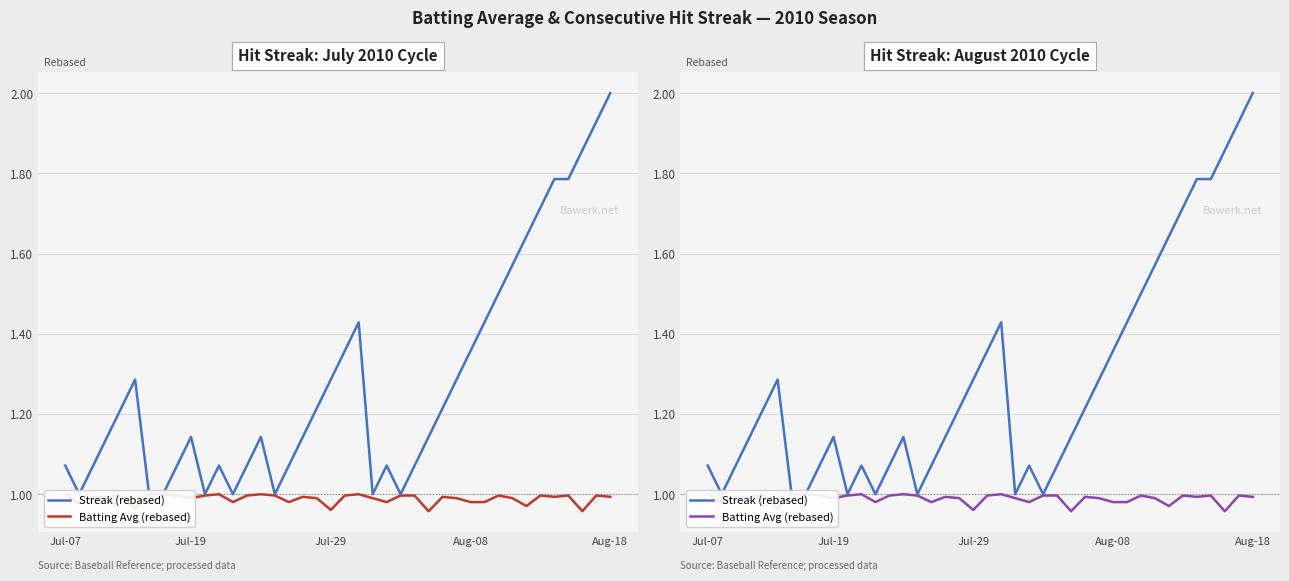

The value of Streak (rebased) at 5 is 1.3. True or false?

True